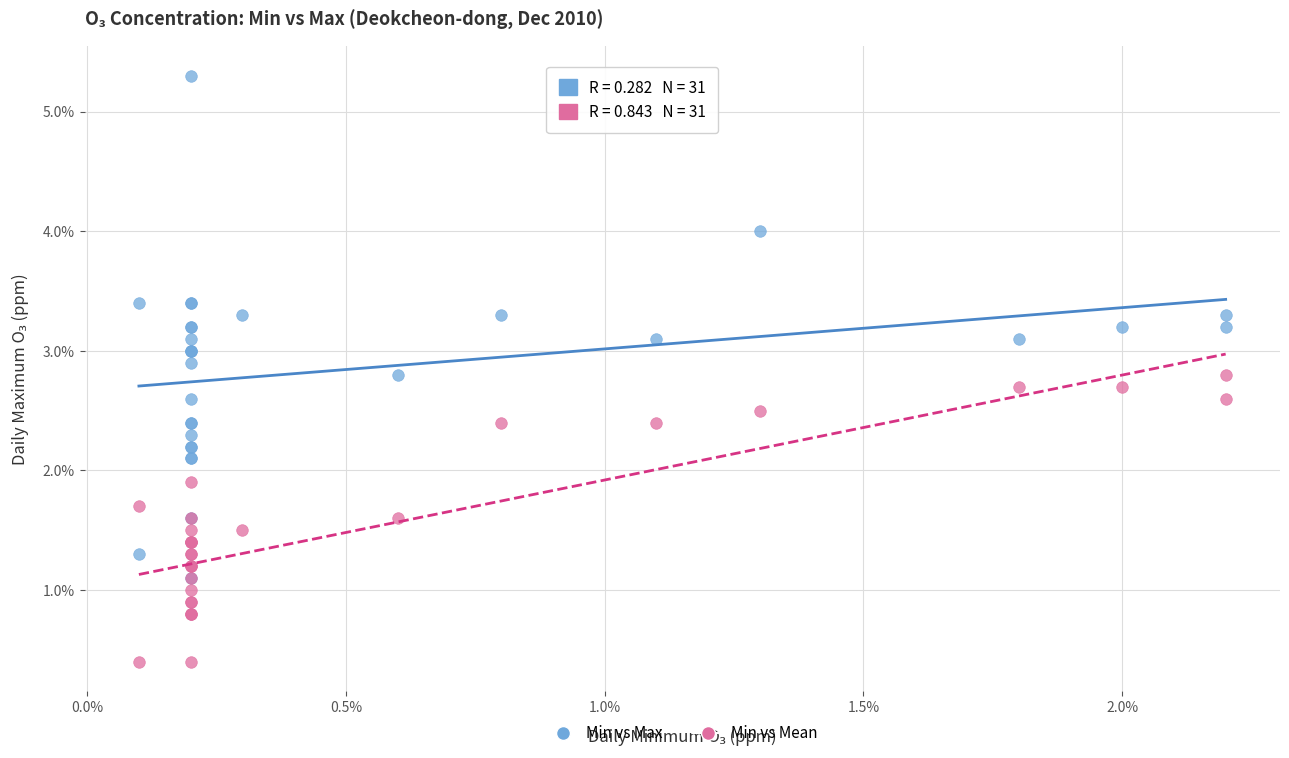

What are all the series names shown in the legend?

Min vs Max, Min vs Mean